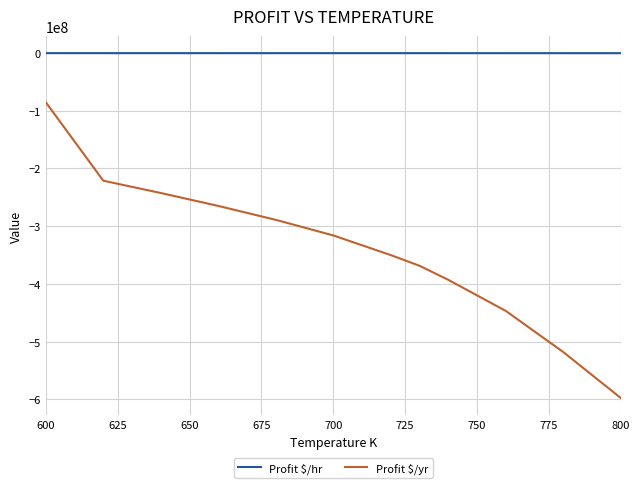

Which series has the widest spread of values?

Profit $/yr